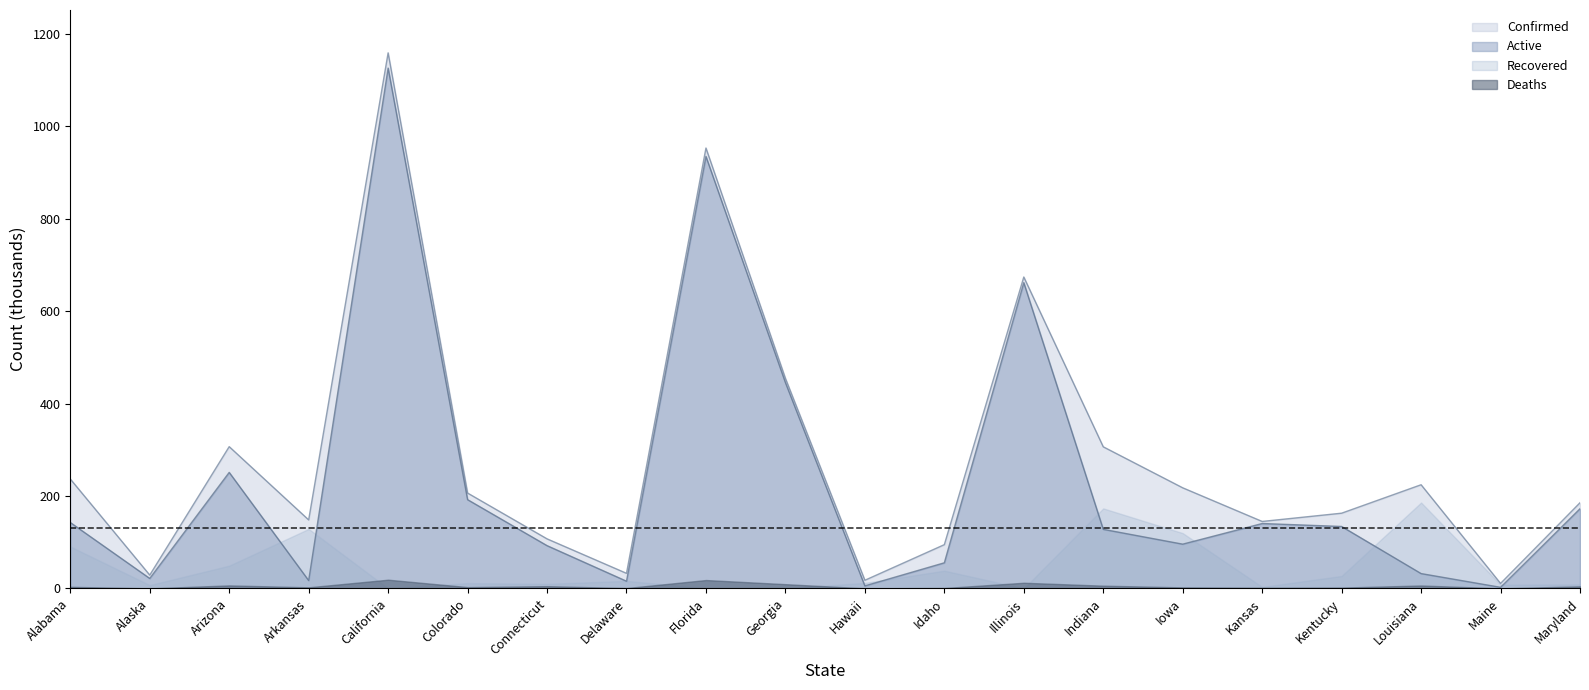

Does the chart display data point markers on the line(s)?

No